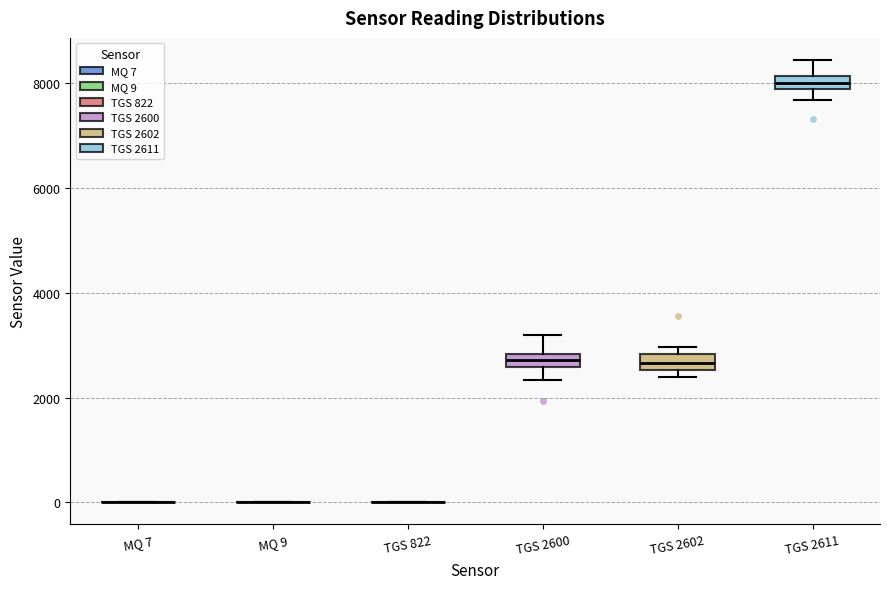

Where is the lower edge of the box for TGS 2602 on the y-axis? The values are not printed on the chart, so give them approximately, as read against the axis.

2600